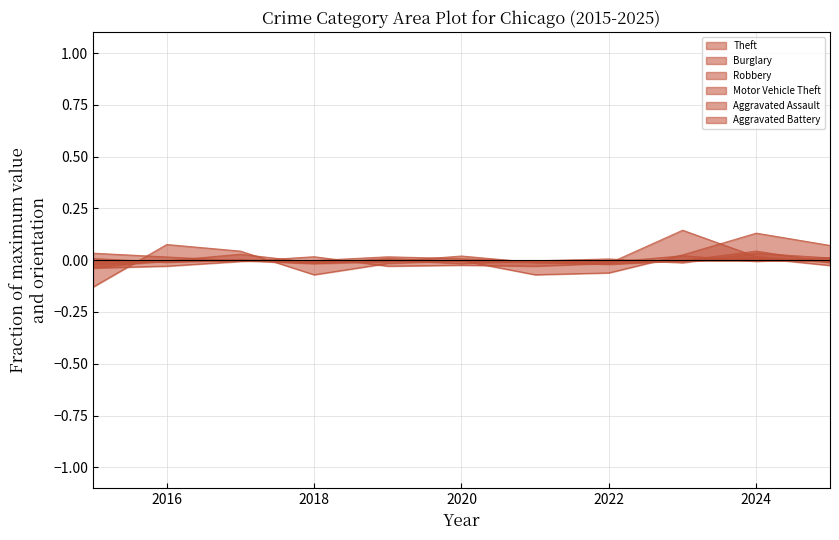

How many intersections are there between Burglary and Aggravated Battery?

5